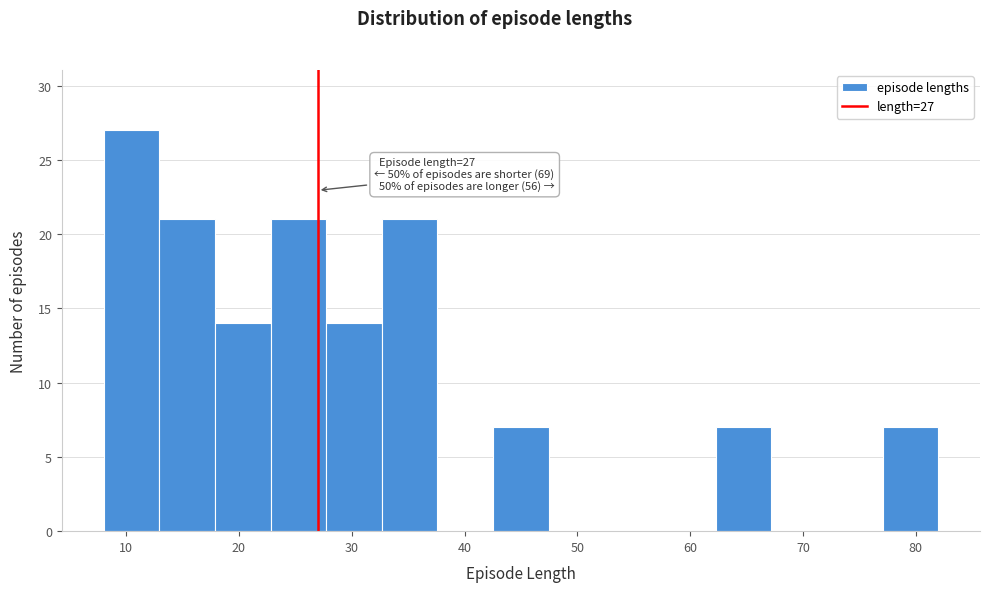

Which range on the x-axis has the tallest bar?

8 to 13